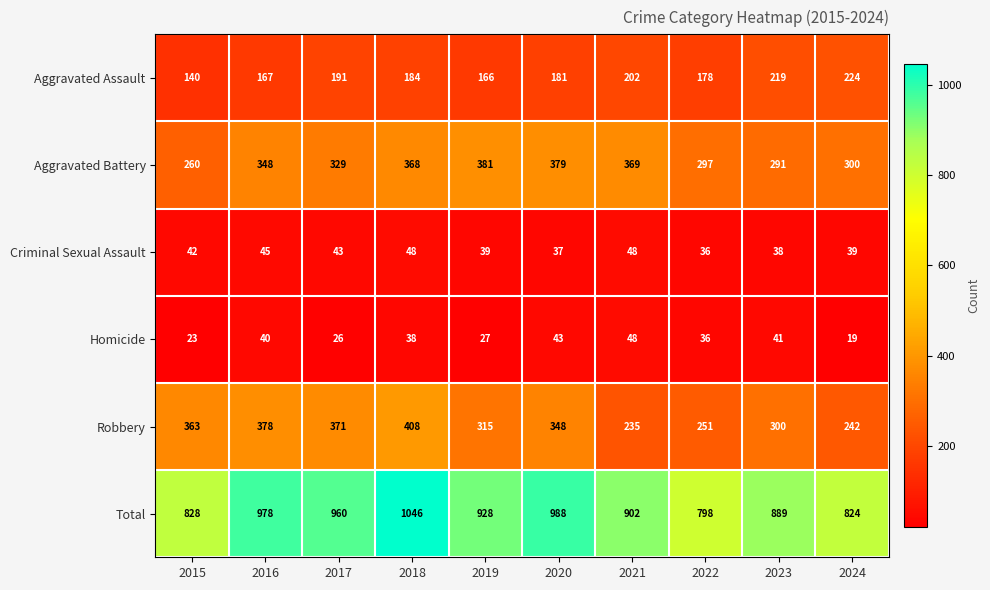

How many data points in Total are less than 928?

5